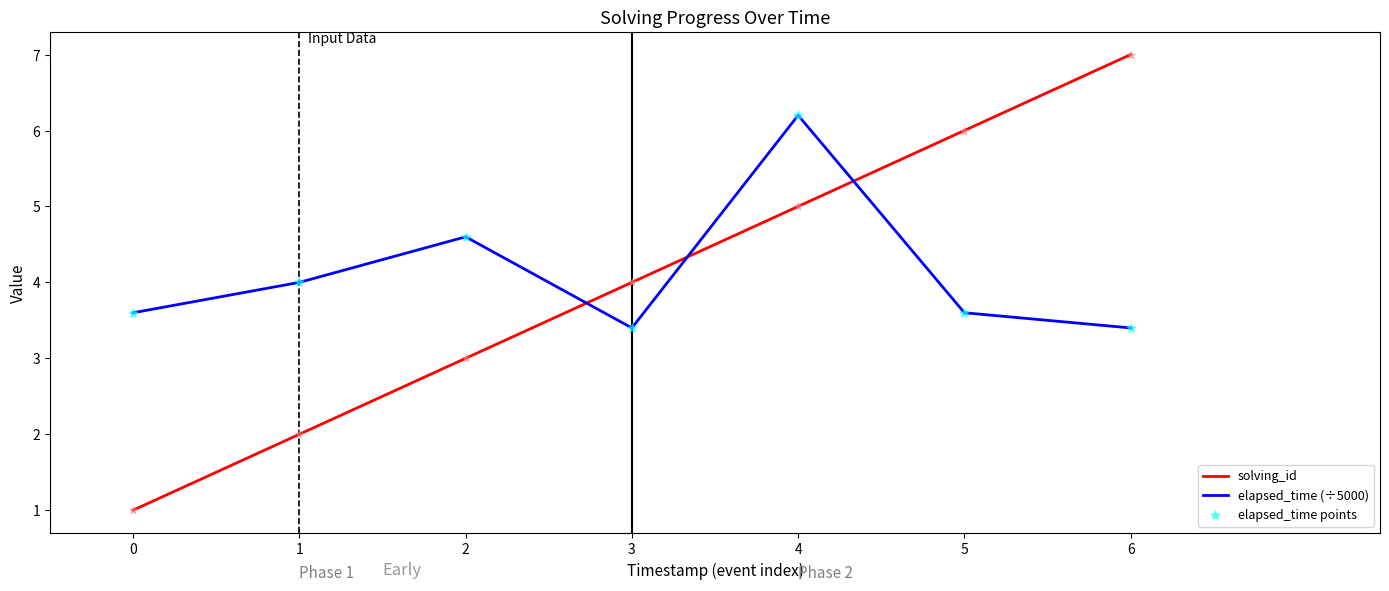

What is the difference between the highest and lowest values at 5?

2.4